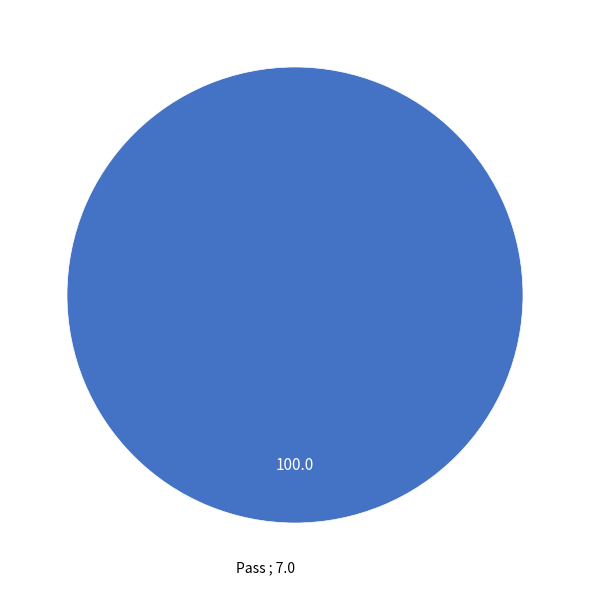

Is there a majority slice in this chart?

Yes